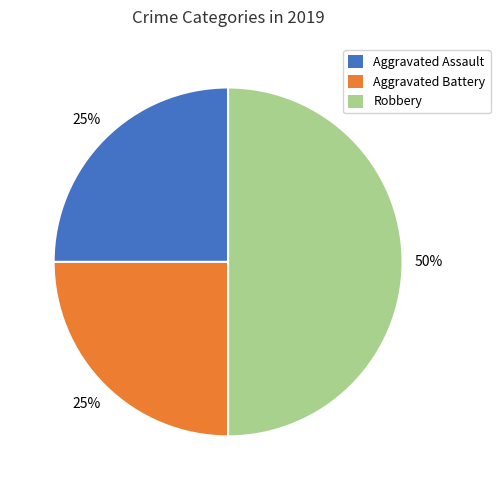

True or false: Robbery accounts for 50% of the total.

True